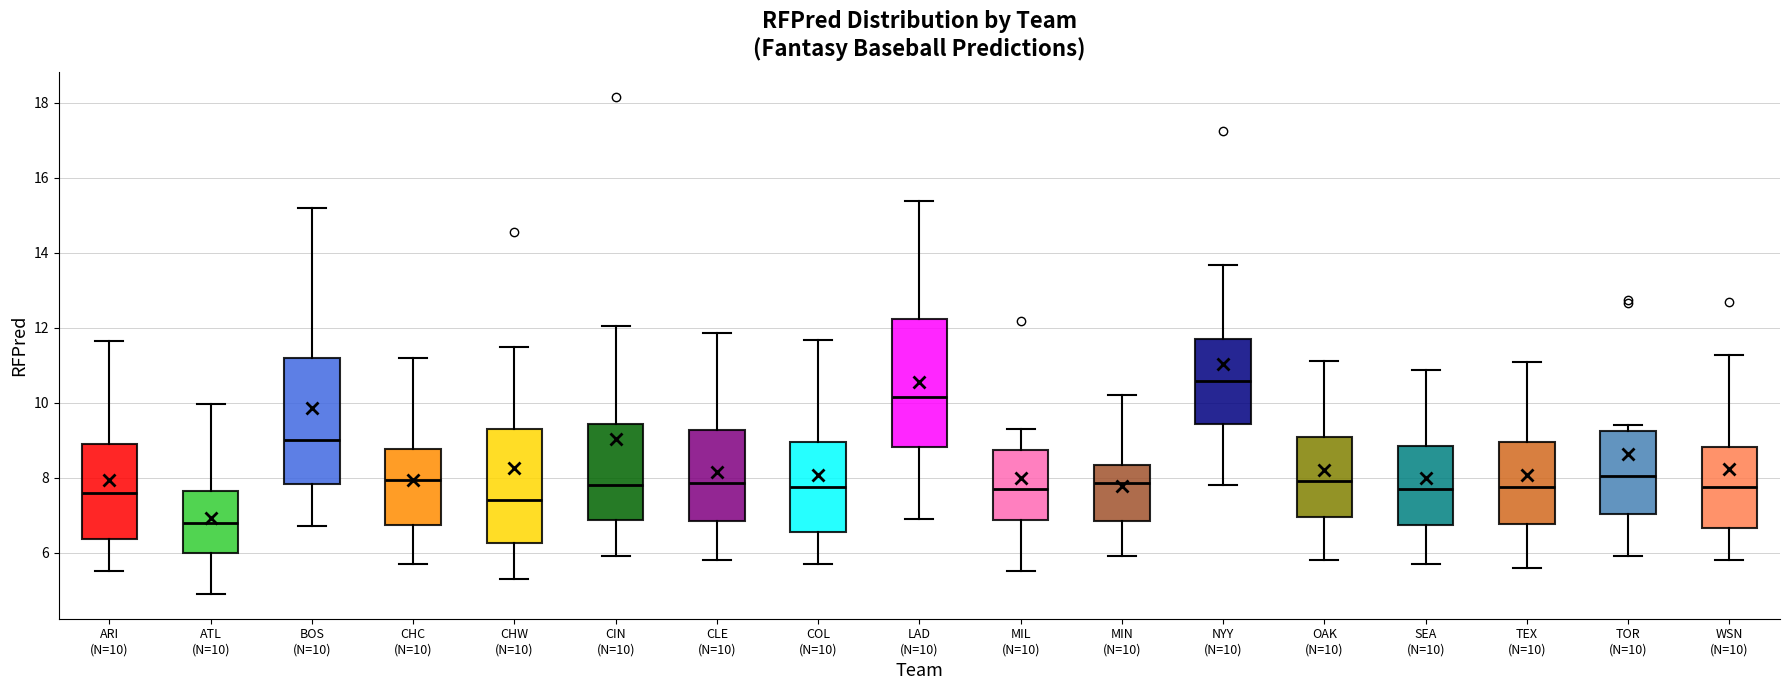

Where is the lower edge of the box for SEA (N=10) on the y-axis? The values are not printed on the chart, so give them approximately, as read against the axis.

6.8